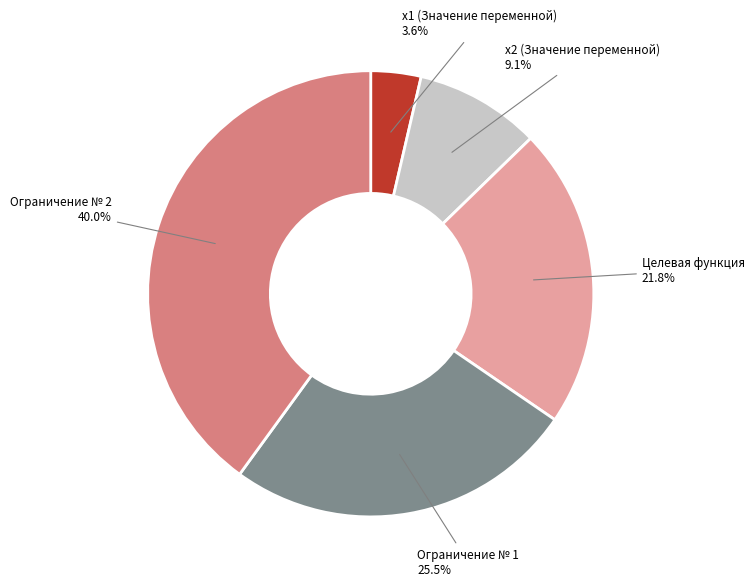

Count the number of slices in the pie.

5